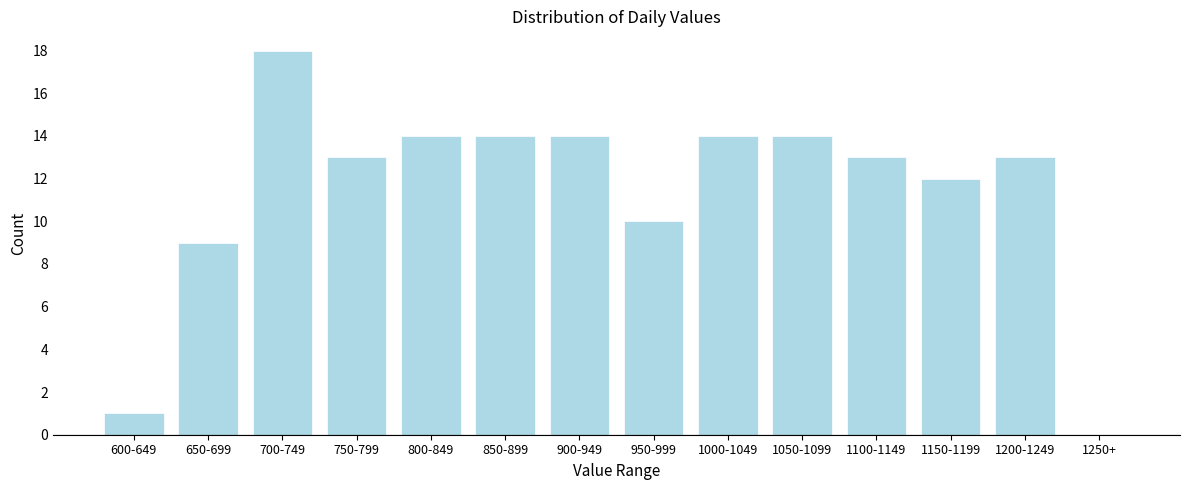

What is the maximum value shown in the chart?

18